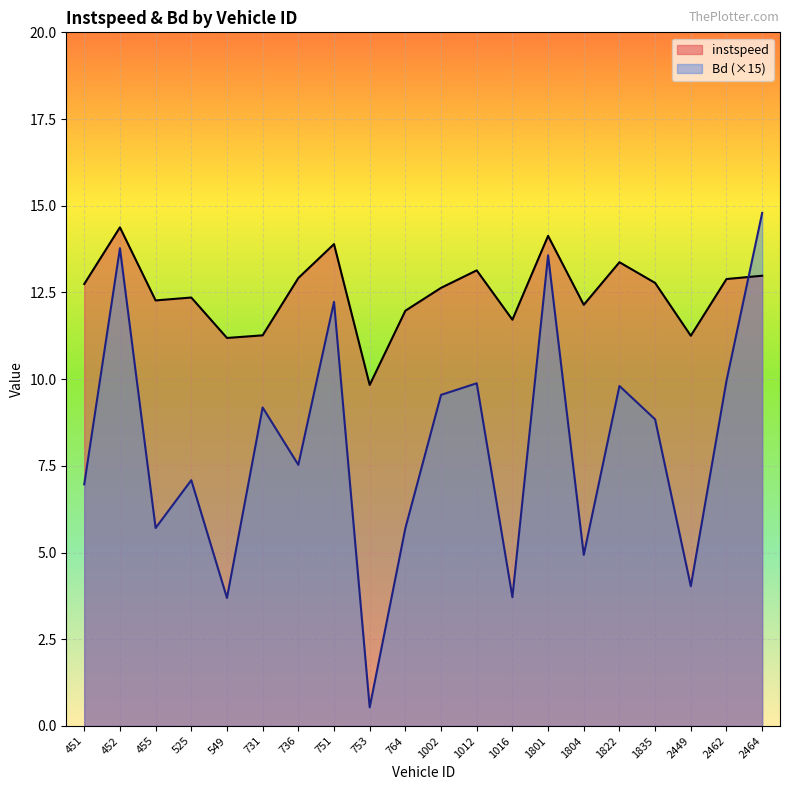

Is it true that Bd equals 2.1 at 1002?

False